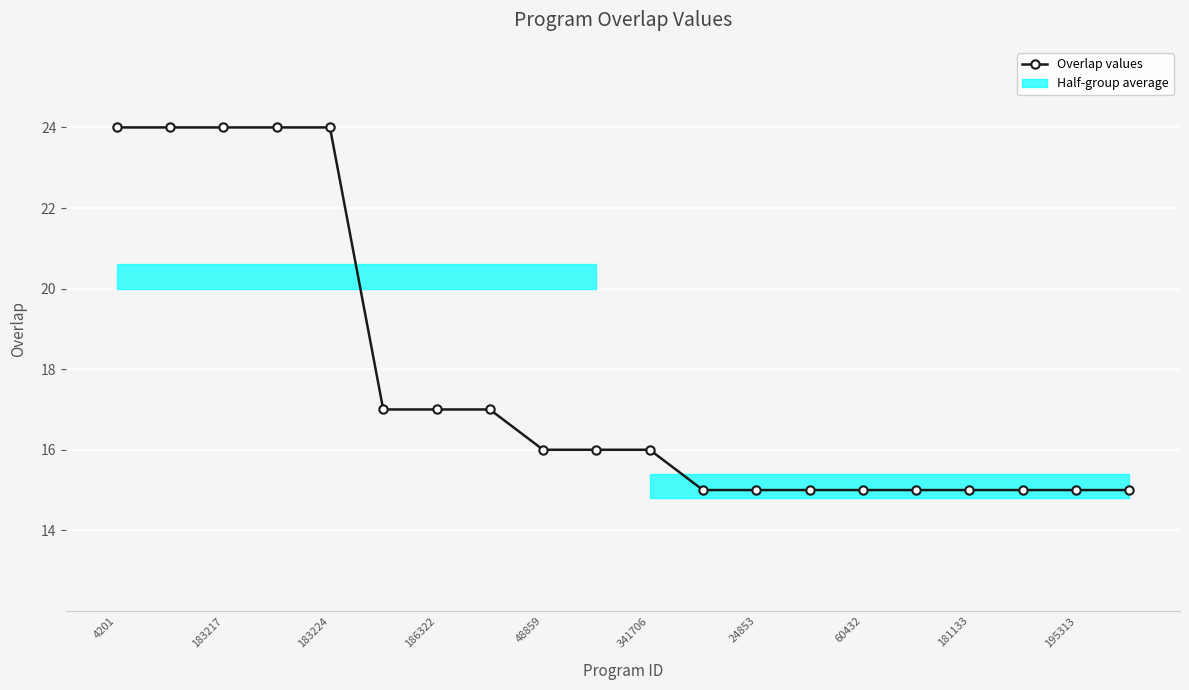

The Overlap values series shows 40 at 183217. True or false?

False